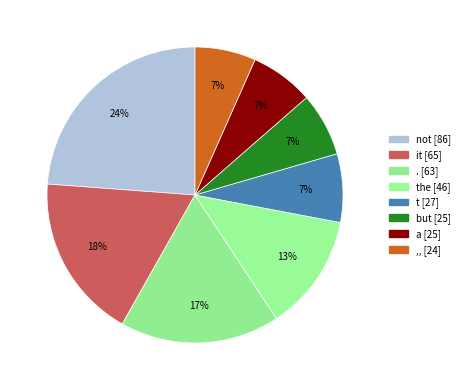

Which category has the smallest portion of the pie?

,,